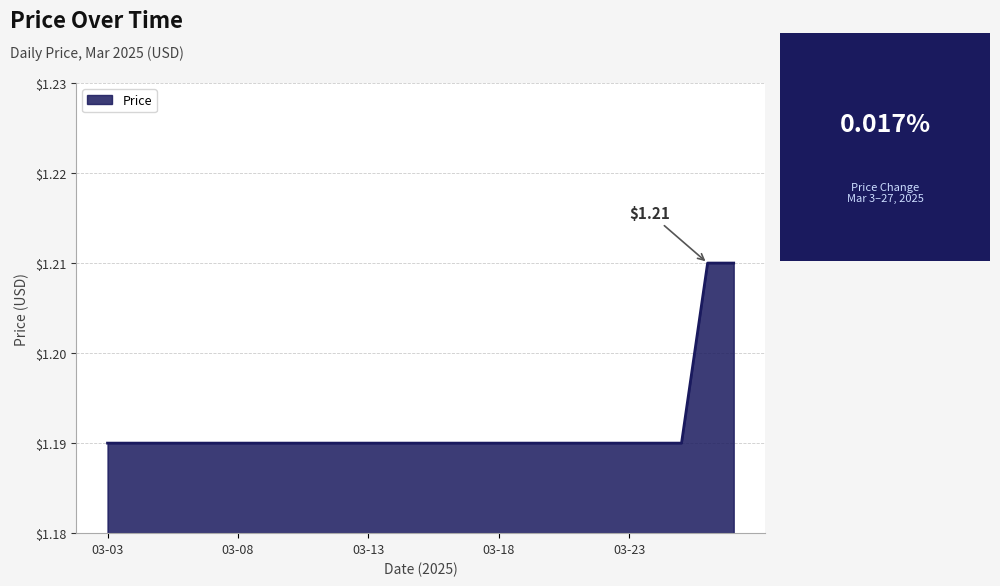

At which label is the value closest to 1?

03-03